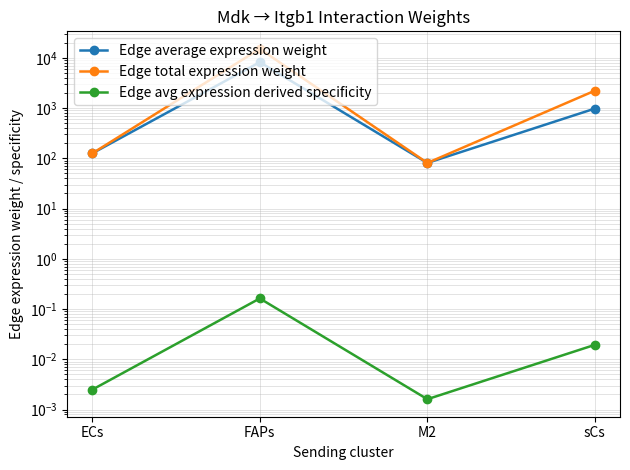

In Edge average expression weight, how many points are higher than both neighbors (excluding endpoints)?

1